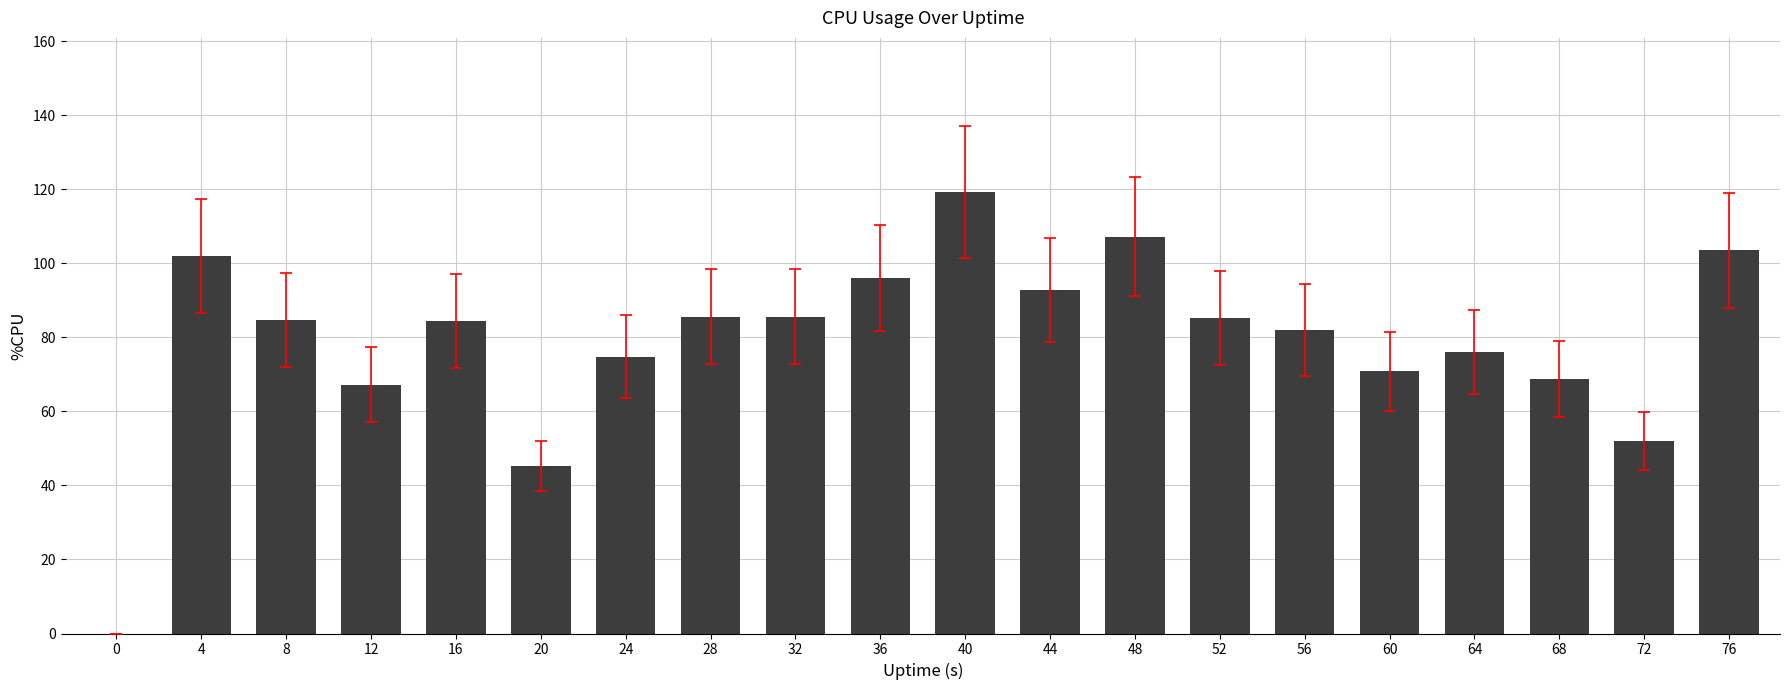

Are the bars grouped side by side (vs. stacked)?

No